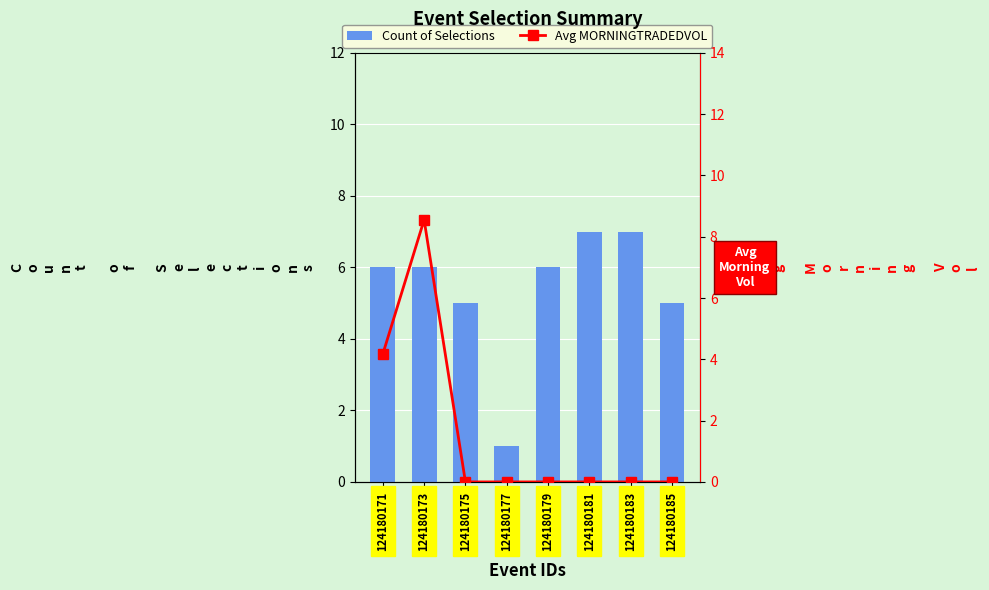

Rank the series by their maximum value, from lowest to highest.

Count of Selections, Avg MORNINGTRADEDVOL